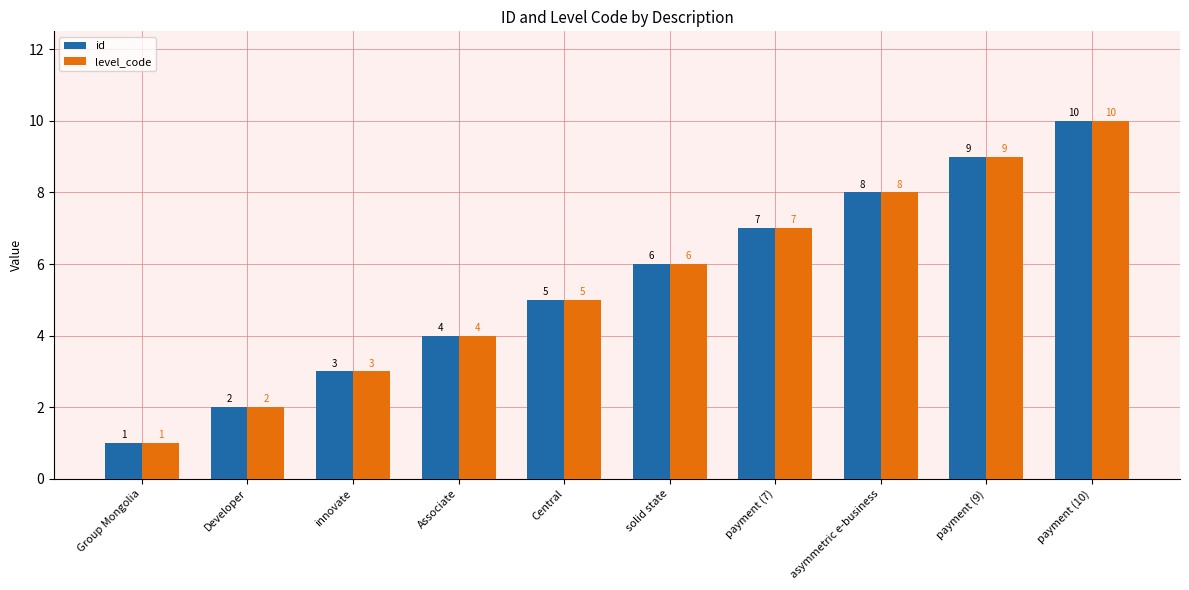

Where is id nearest to the value 5?

Central